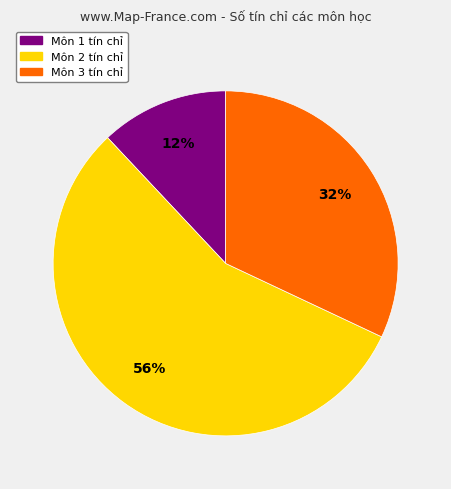

Is there any slice that represents more than half of the pie?

Yes